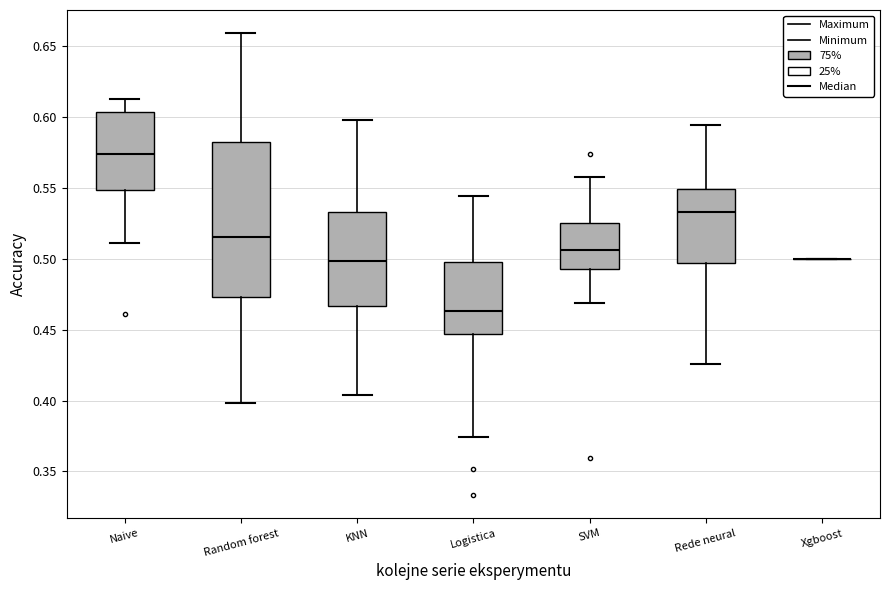

Where is the upper edge of the box for Naive on the y-axis? The values are not printed on the chart, so give them approximately, as read against the axis.

0.605